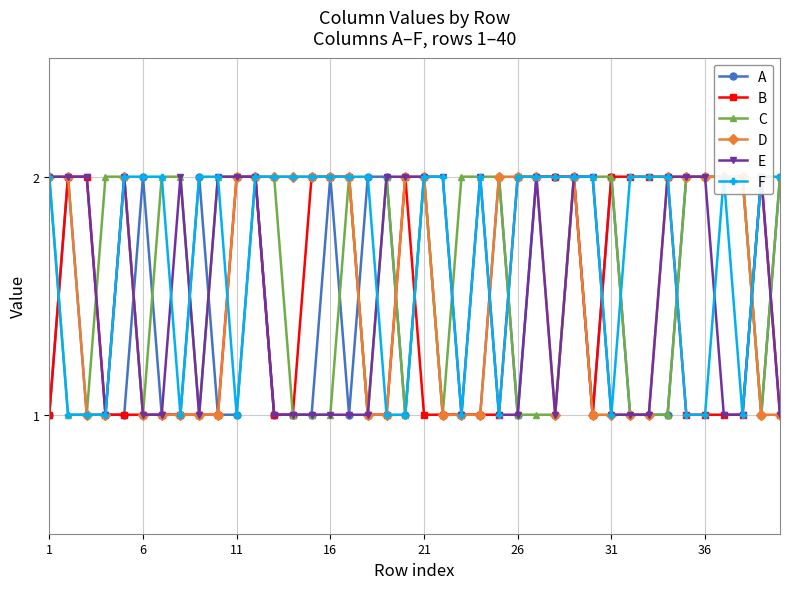

At which category does the chart reach its minimum across all series?

1